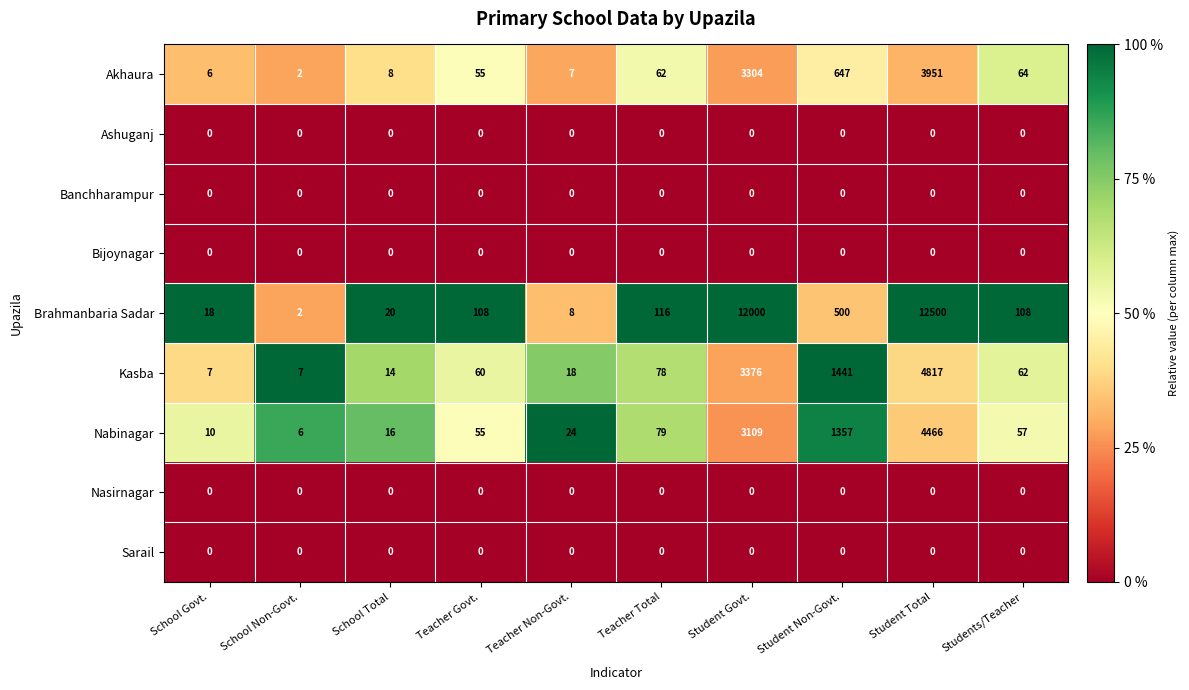

Is it true that Brahmanbaria Sadar equals 30 at School Total?

False